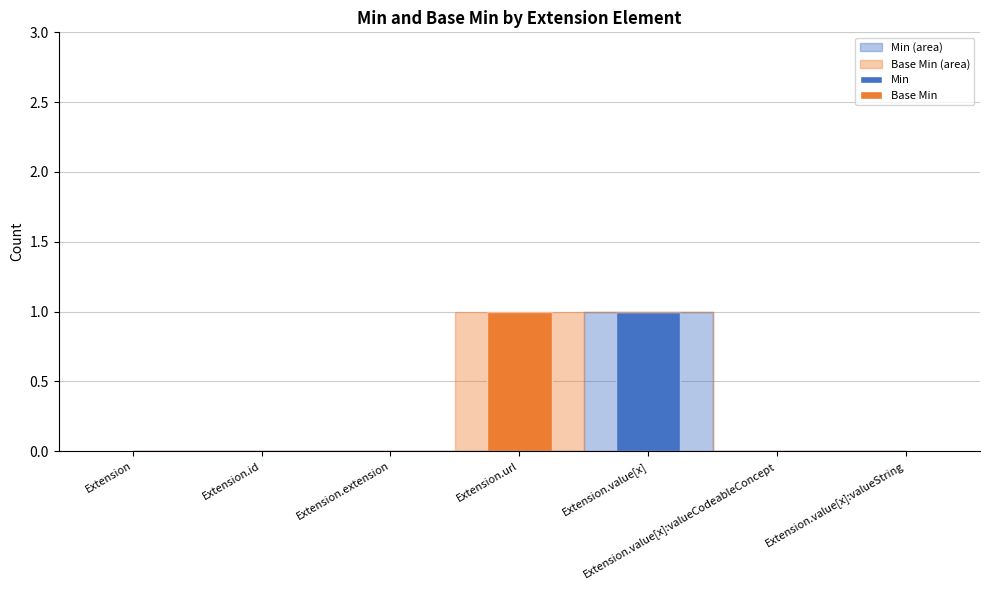

The value of Min at Extension.id is -1. True or false?

False